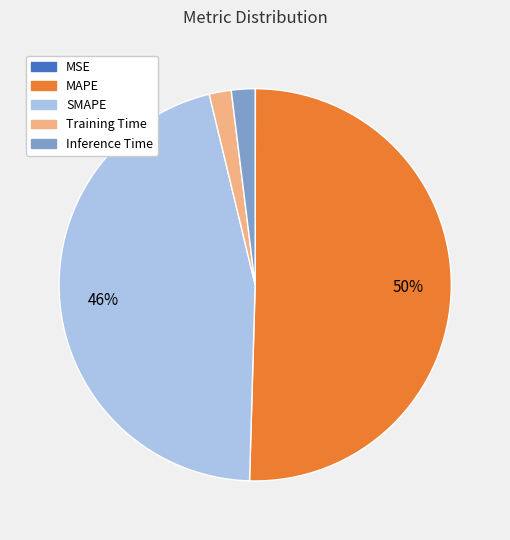

Is SMAPE the majority of the pie?

No